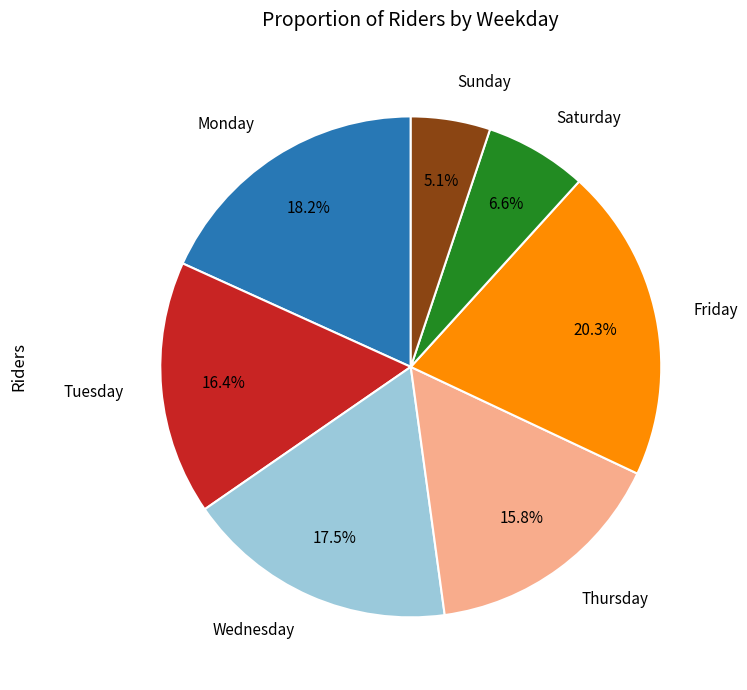

To the nearest percent, what is the difference between the Wednesday and Tuesday slice percentages?

1%